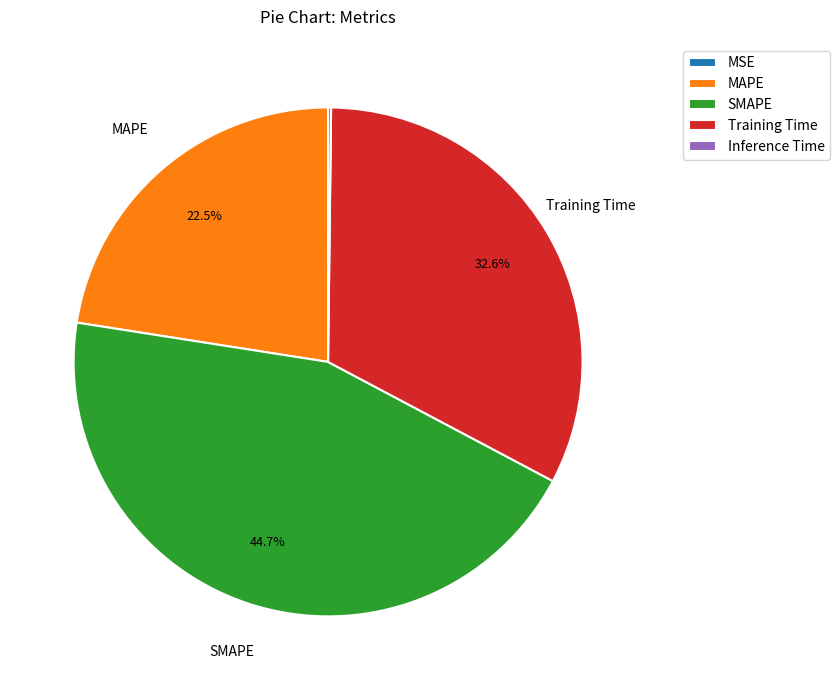

What is the largest slice in the pie chart?

SMAPE